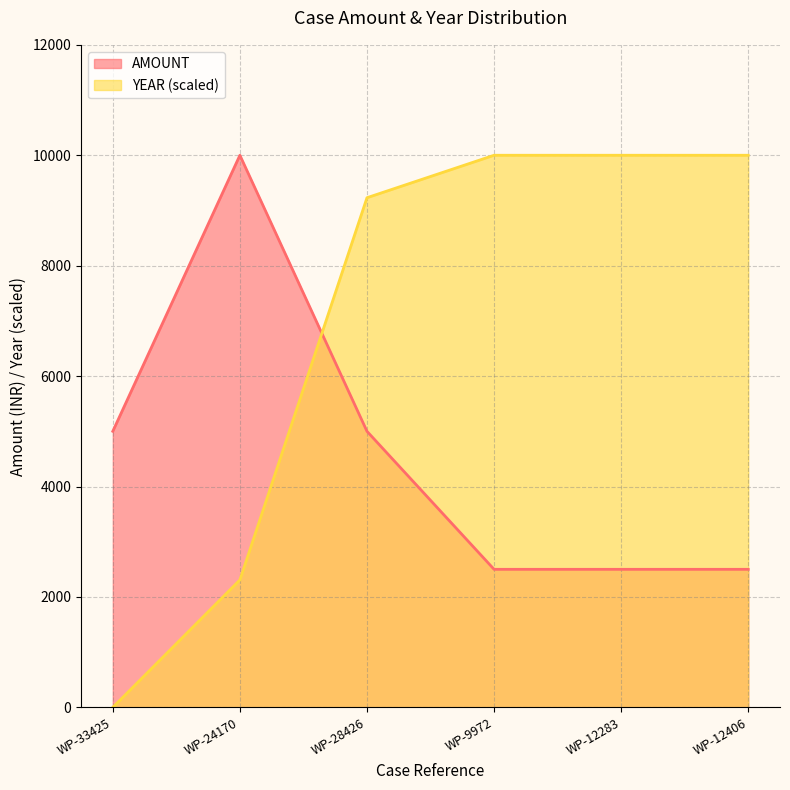

At which category does AMOUNT reach its first local peak?

WP-24170